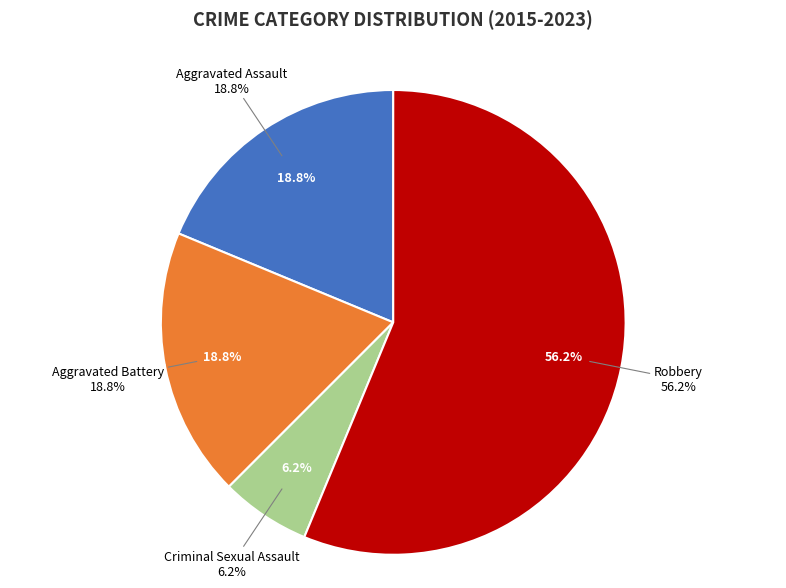

Which category has the smallest portion of the pie?

Criminal Sexual Assault